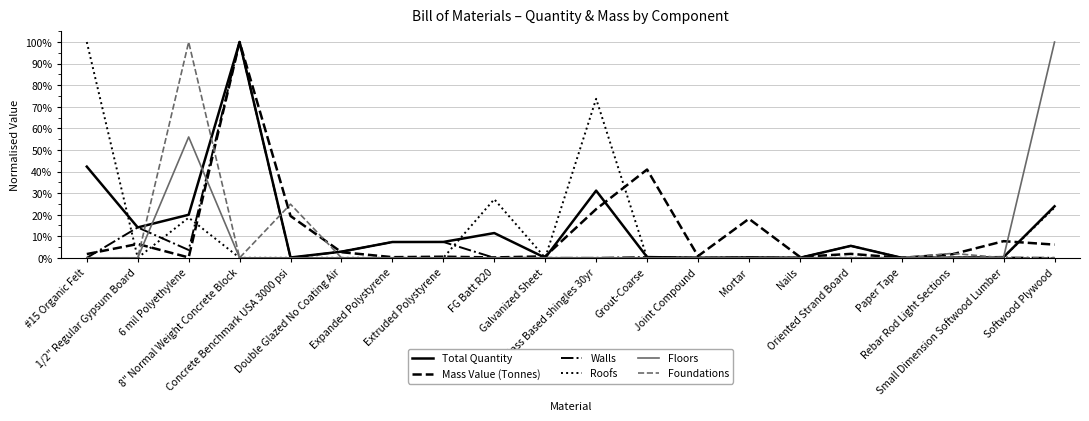

Does the chart have visible grid lines?

Yes